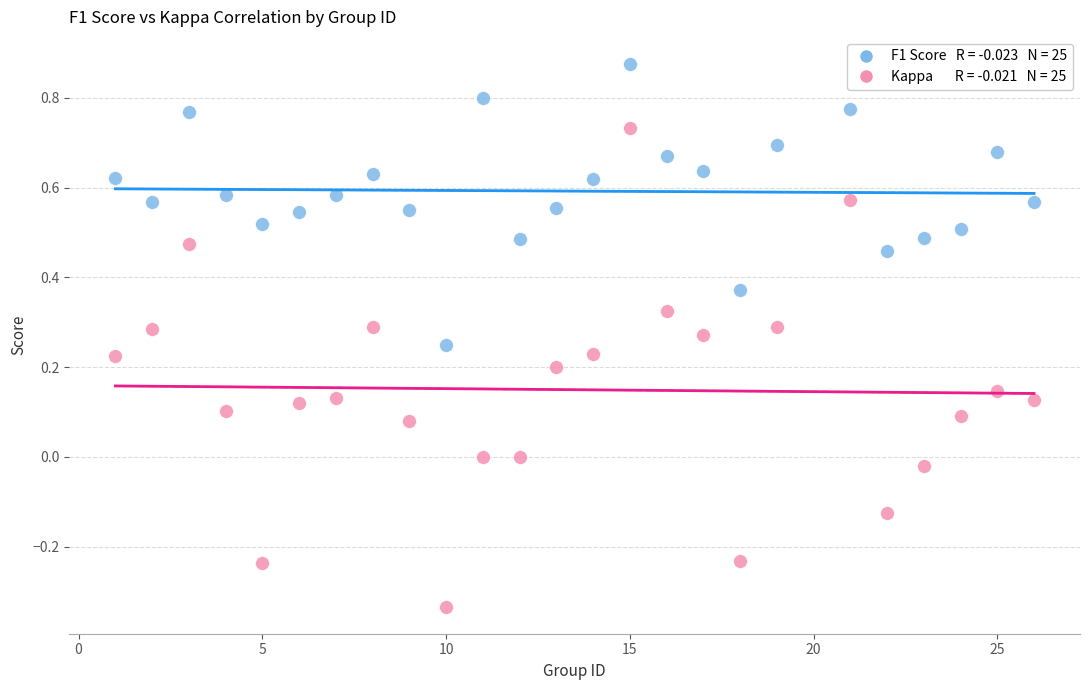

Across all data points, what is the range of X values (max minus min)?

25.0